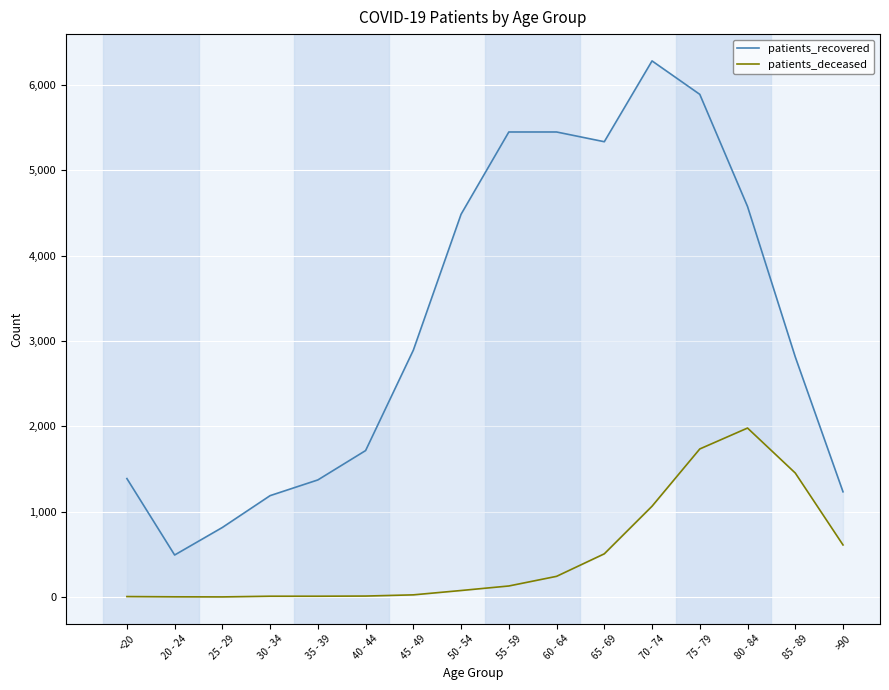

Which series has the largest total across all categories?

patients_recovered